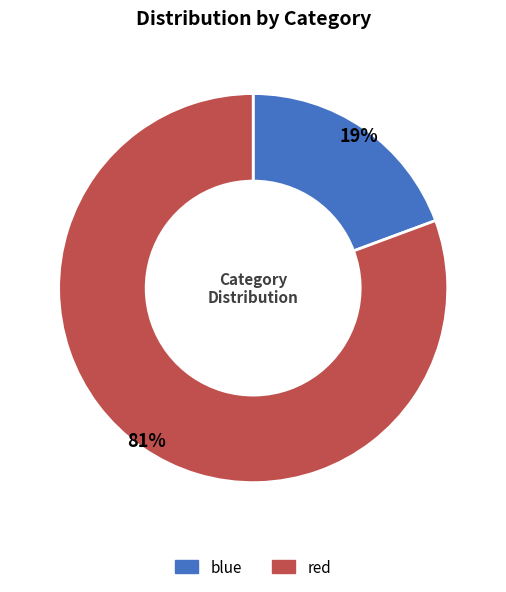

Does red account for over 50% of the chart?

Yes